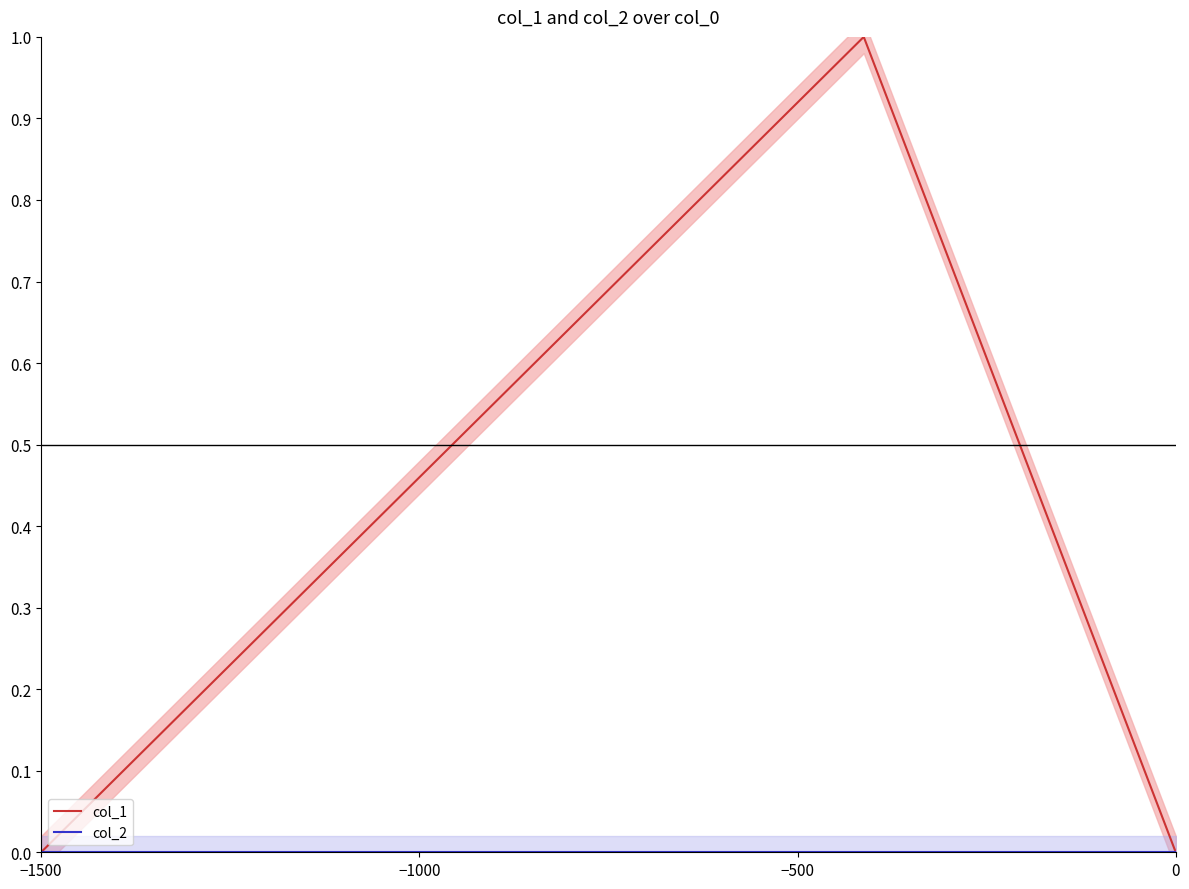

Is it true that col_1 equals 0 at −1500?

True